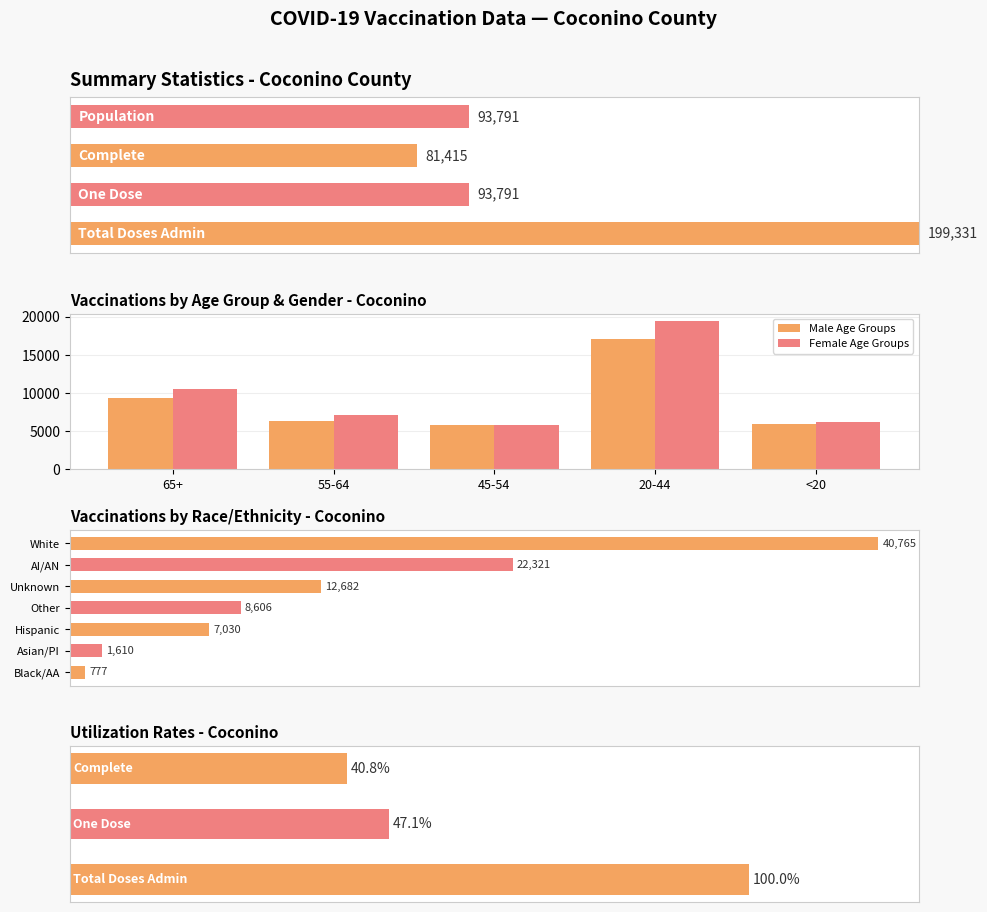

Which category has the lowest value across all series?

45-54